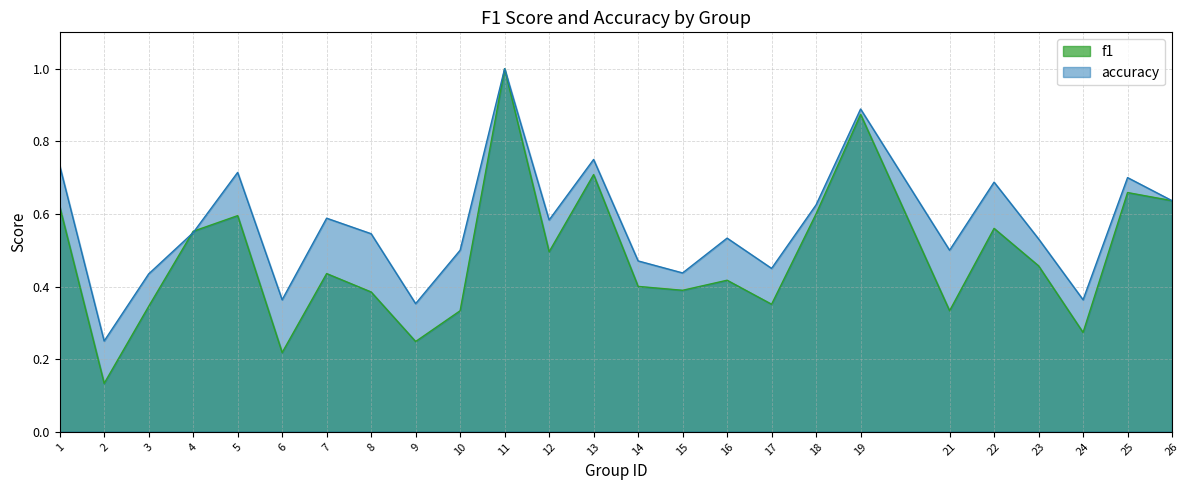

Where do accuracy and f1 first cross each other?

3 and 4